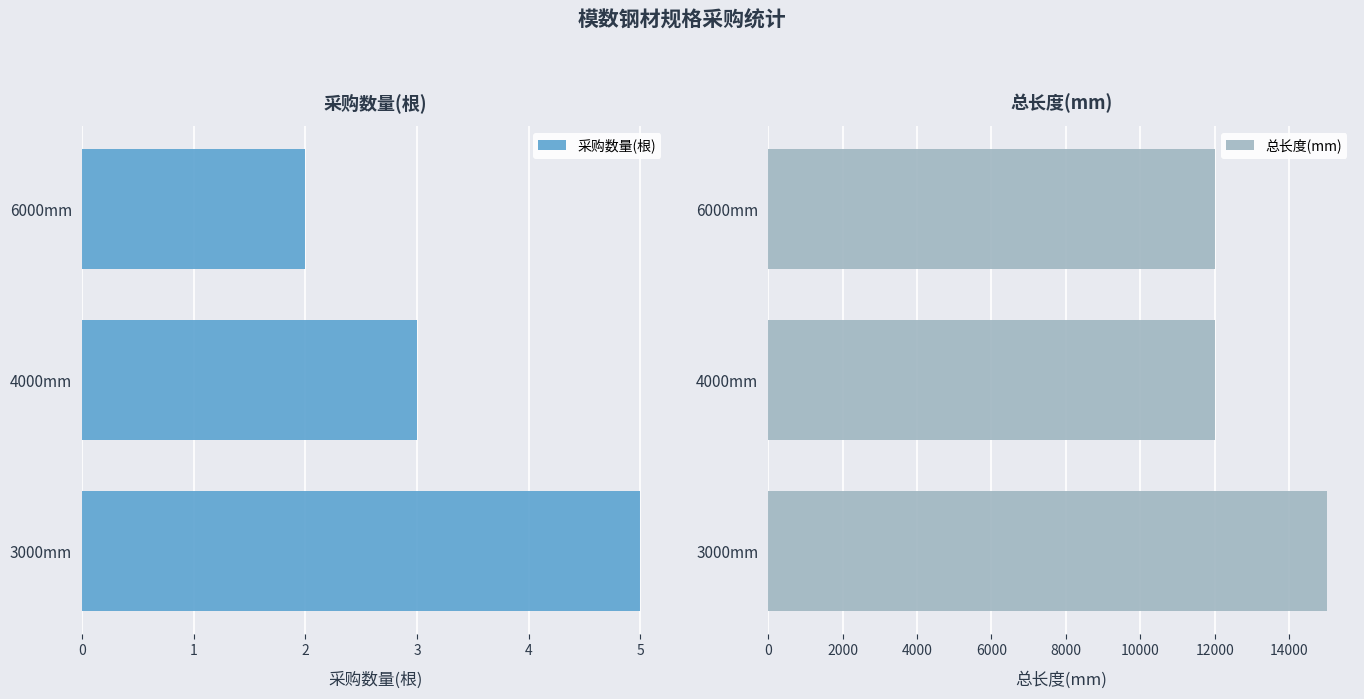

The 总长度(mm) series shows 15919 at 4000mm. True or false?

False